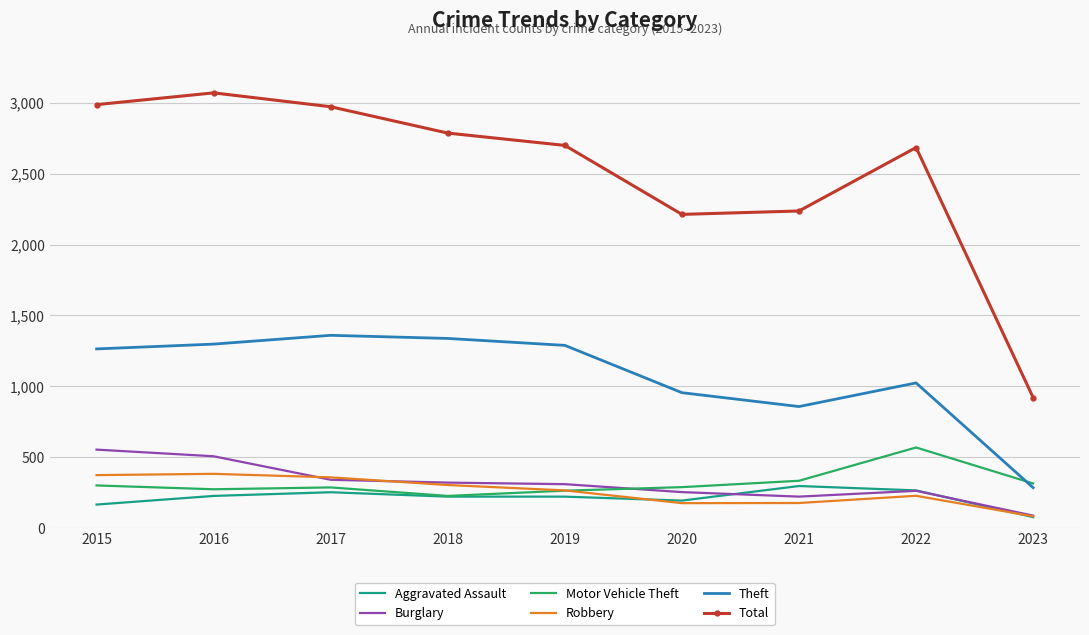

True or false: Total and Burglary cross at least once.

False